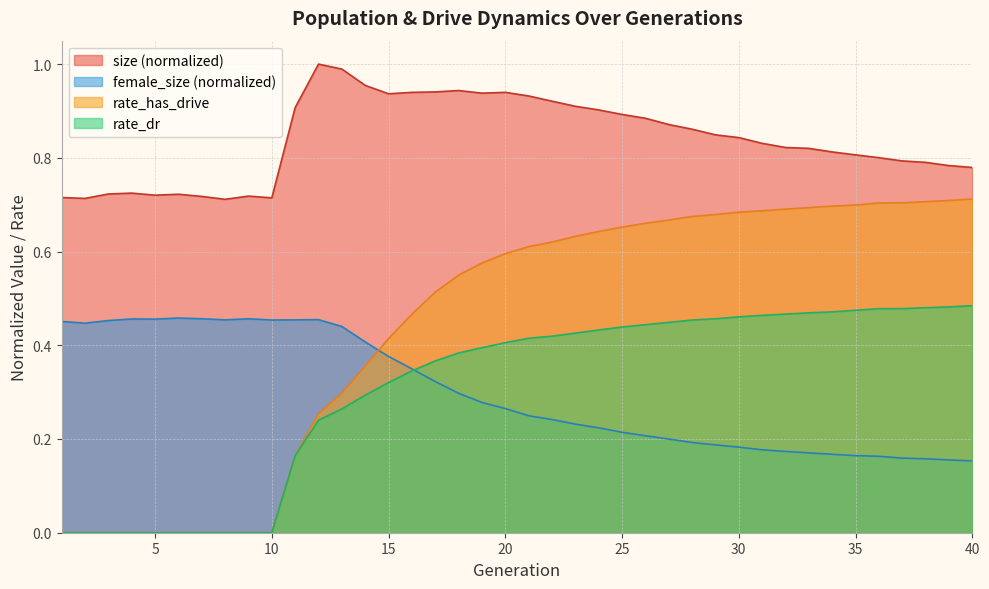

Does the chart display data point markers on the line(s)?

No